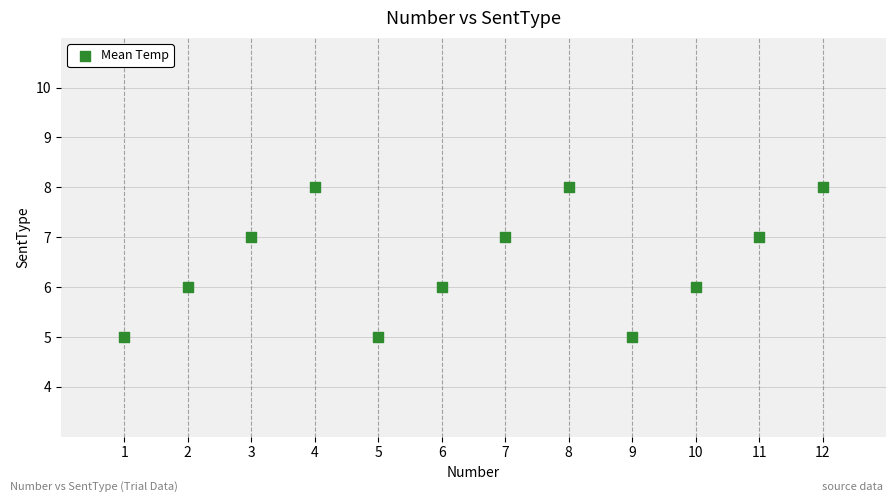

What is the range of X values (max minus min)?

11